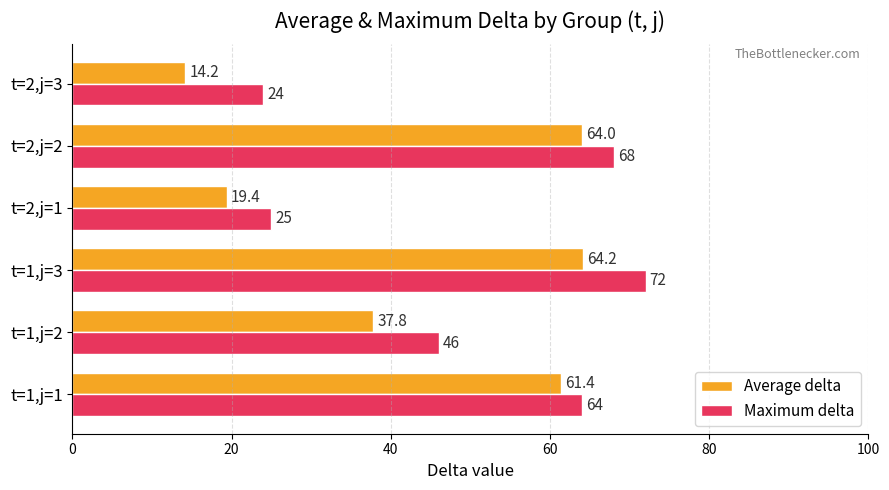

Which category has the lowest value in the Average delta series?

t=2,j=3